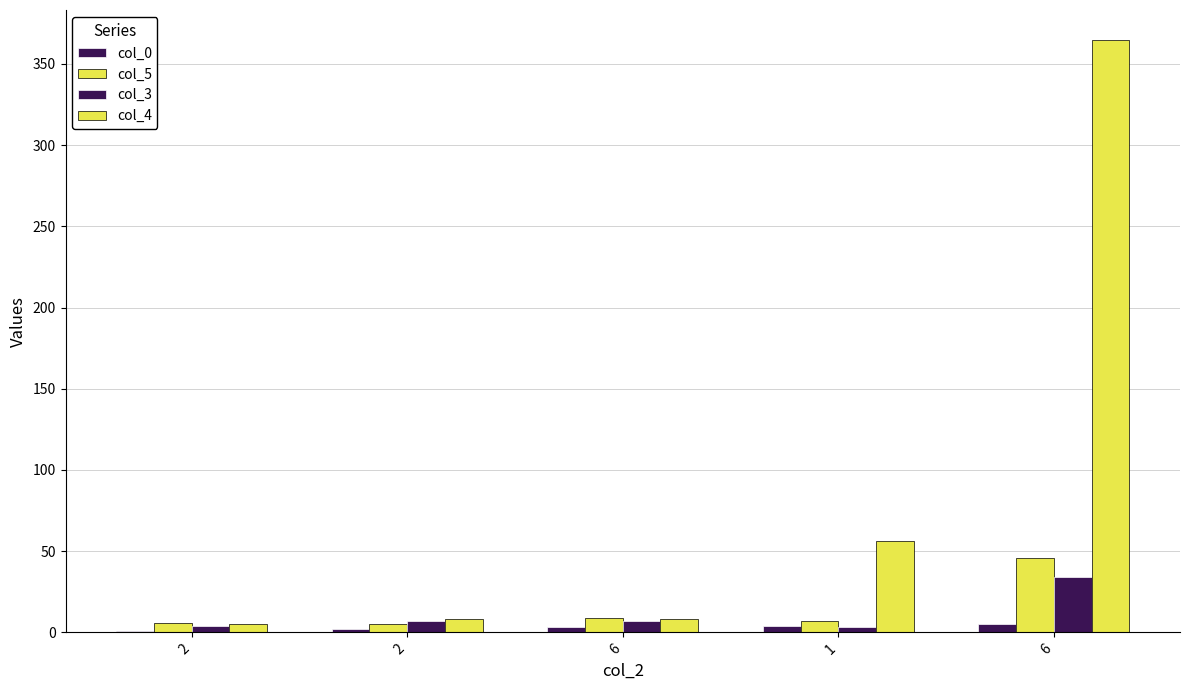

Where does the col_4 series first go above 8?

1